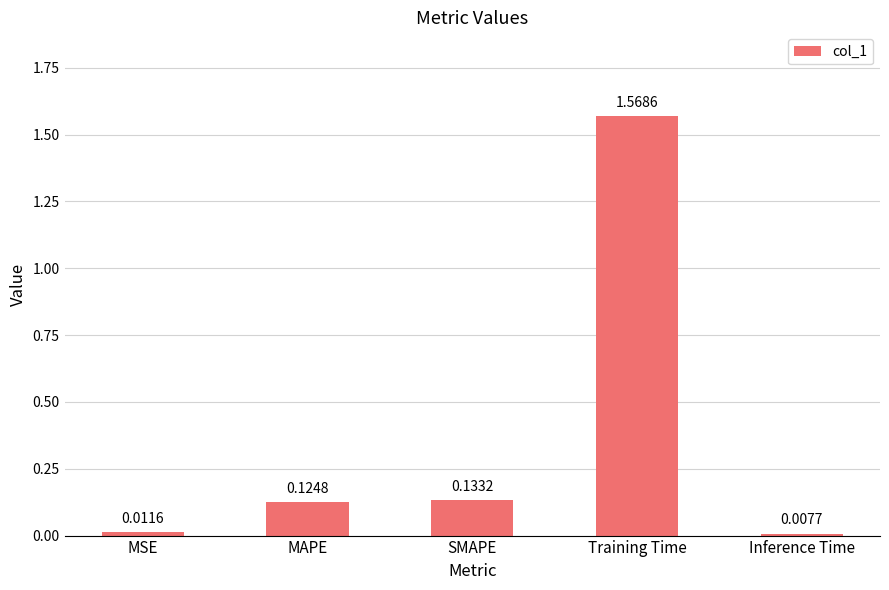

What is the average value?

0.4